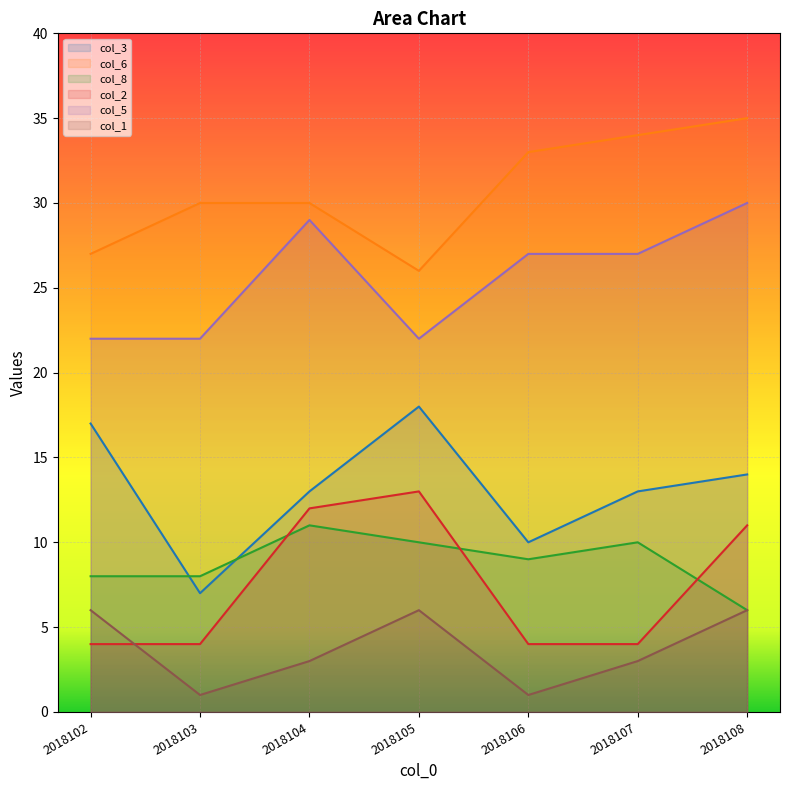

What is the sum of the col_2 values at 2018108 and 2018107?

15